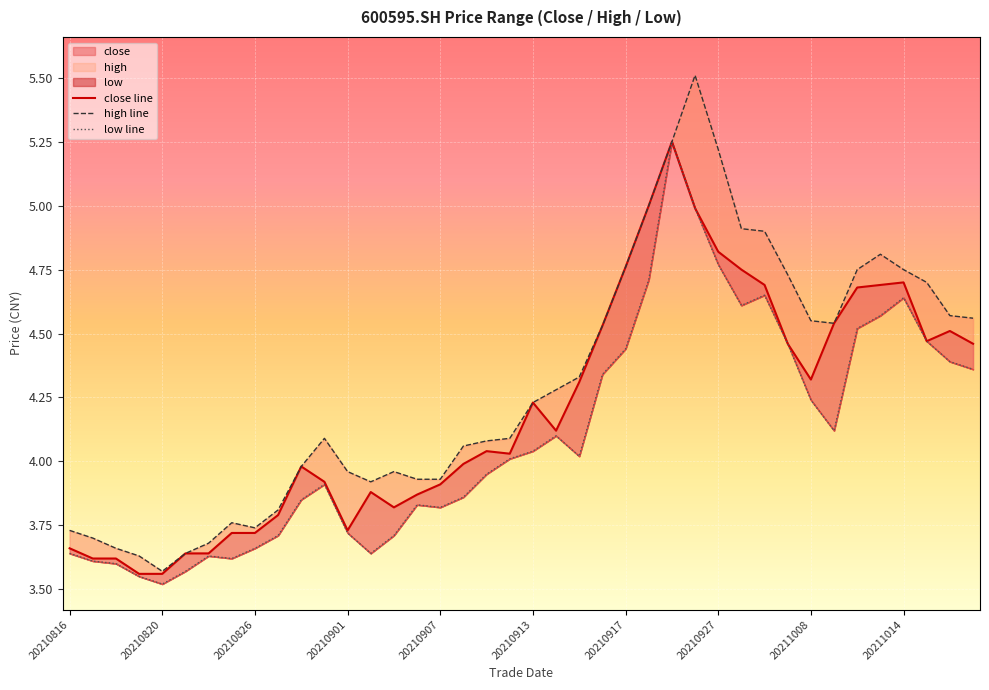

Between 17 and 20, which series saw the biggest shift?

close line